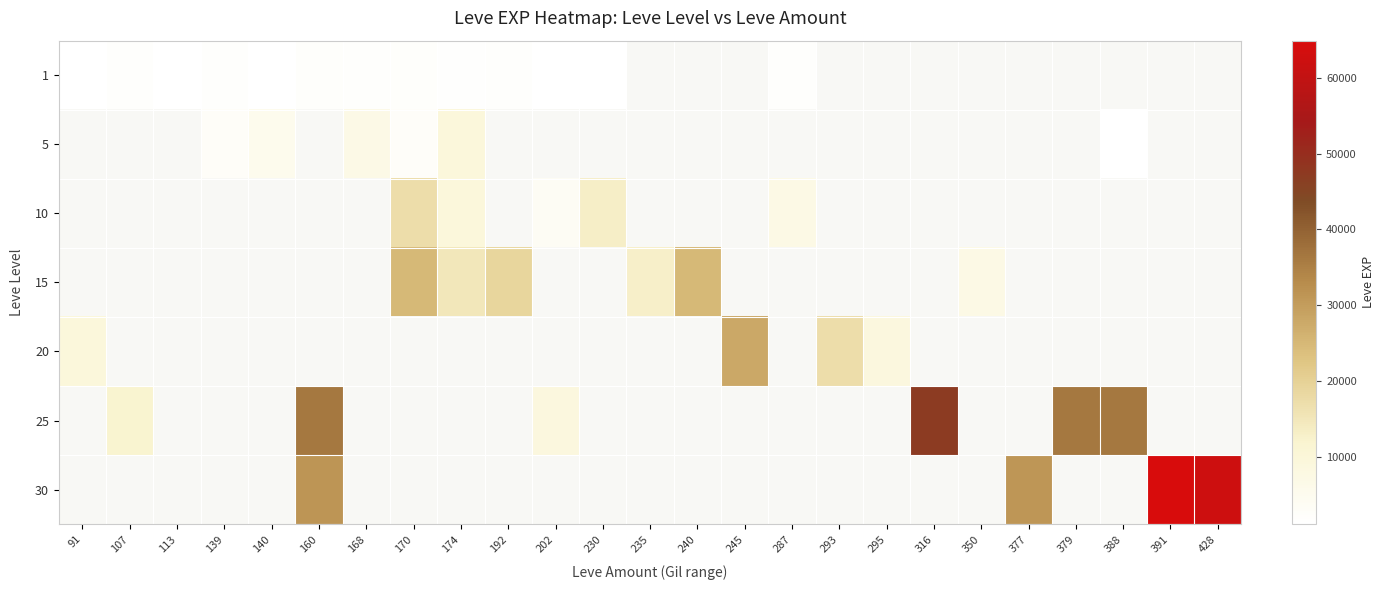

Between 107 and 192, which is larger?

107